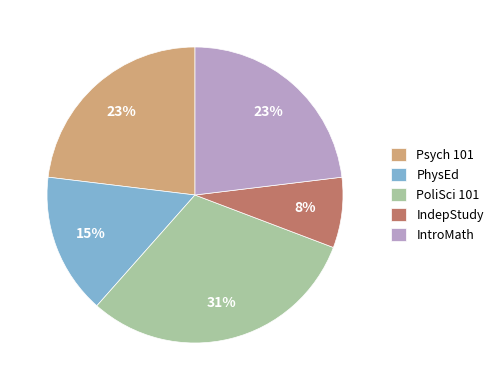

How many slices are in this pie chart?

5